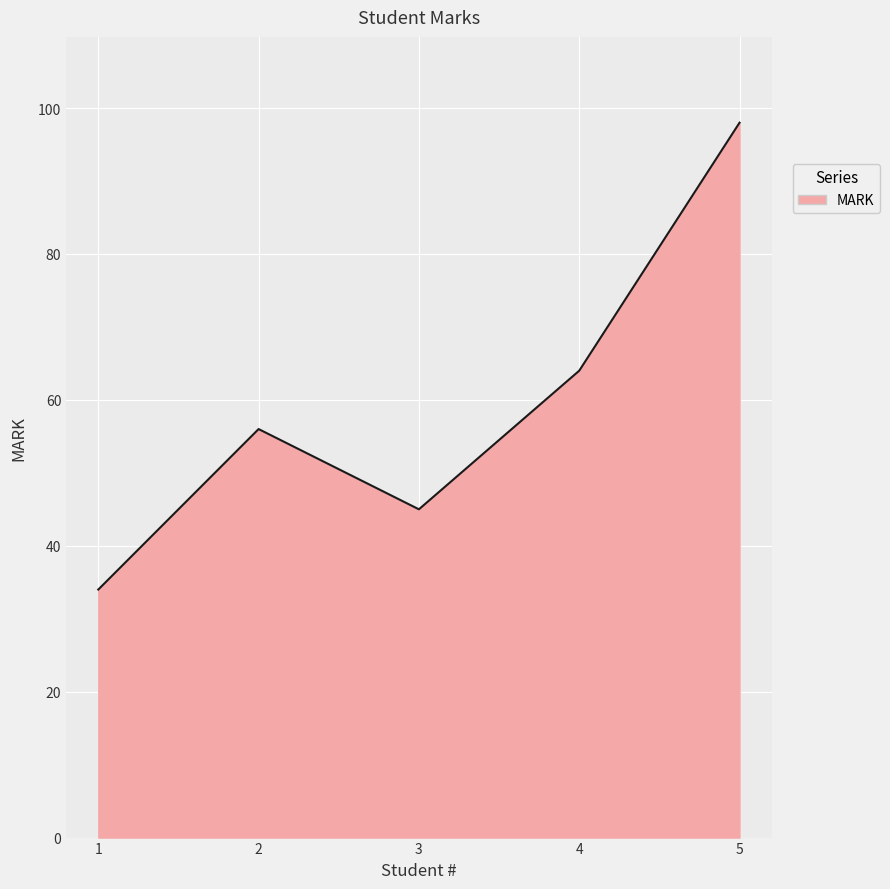

True or false: there are more than 1 points higher than both neighbors.

False